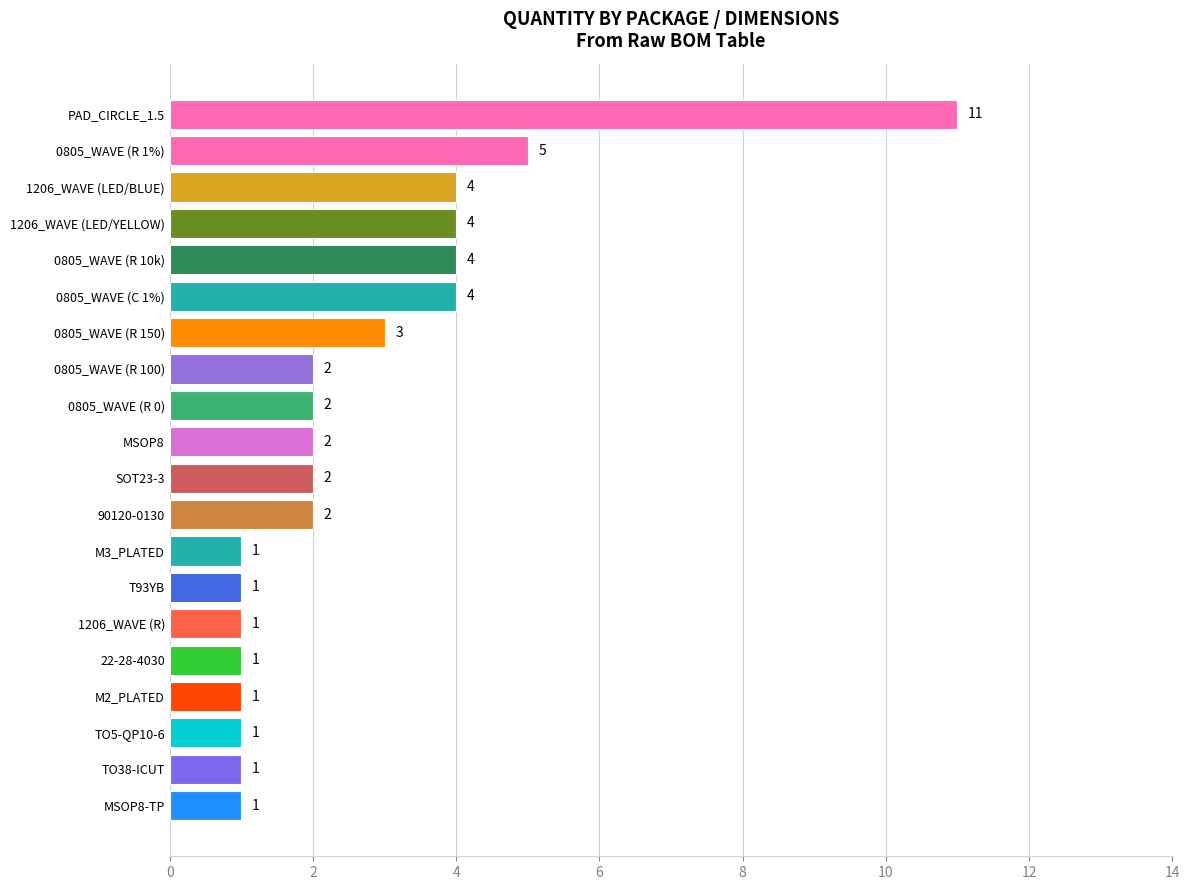

How many values are below 2?

8